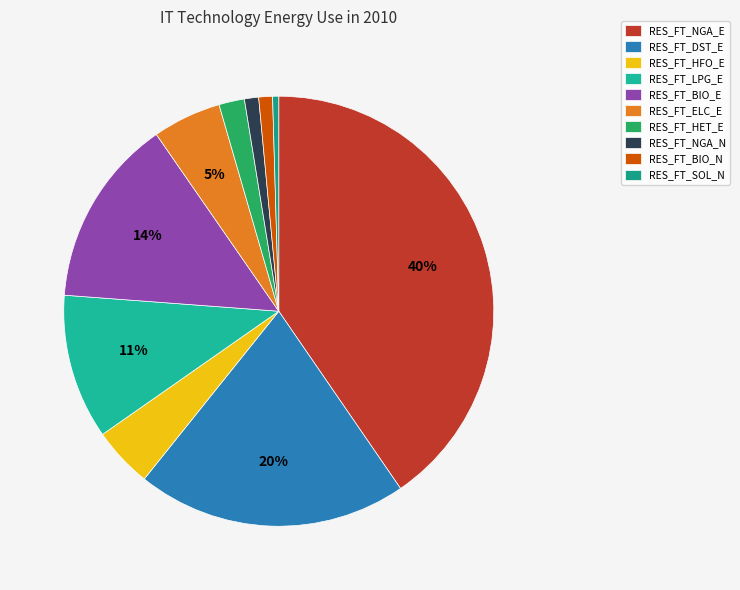

What is the change in value from RES_FT_DST_E to RES_FT_HFO_E?

-3310.2